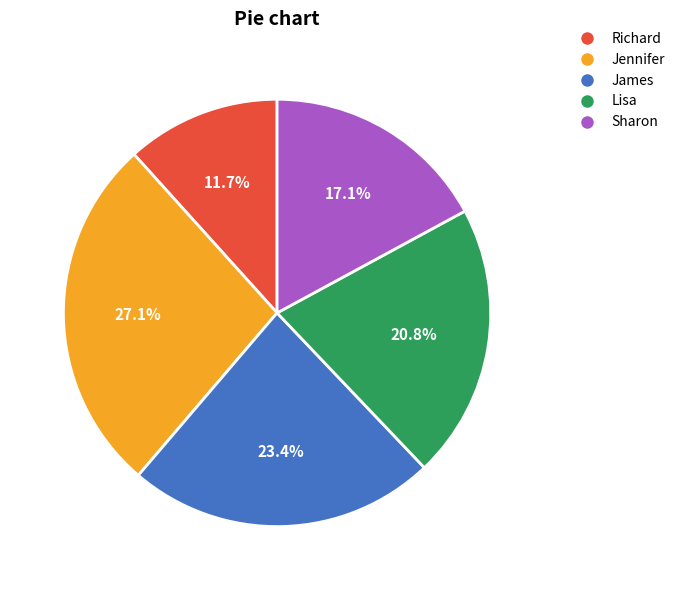

The Jennifer slice represents 27% of the pie. True or false?

True